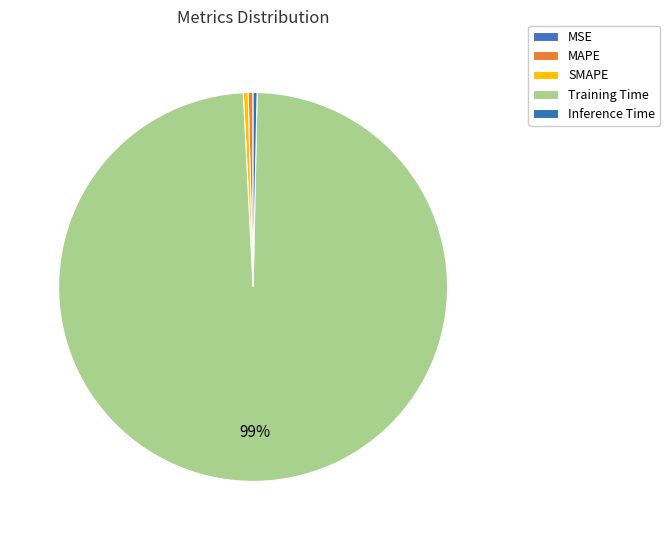

How many segments does this pie chart have?

5